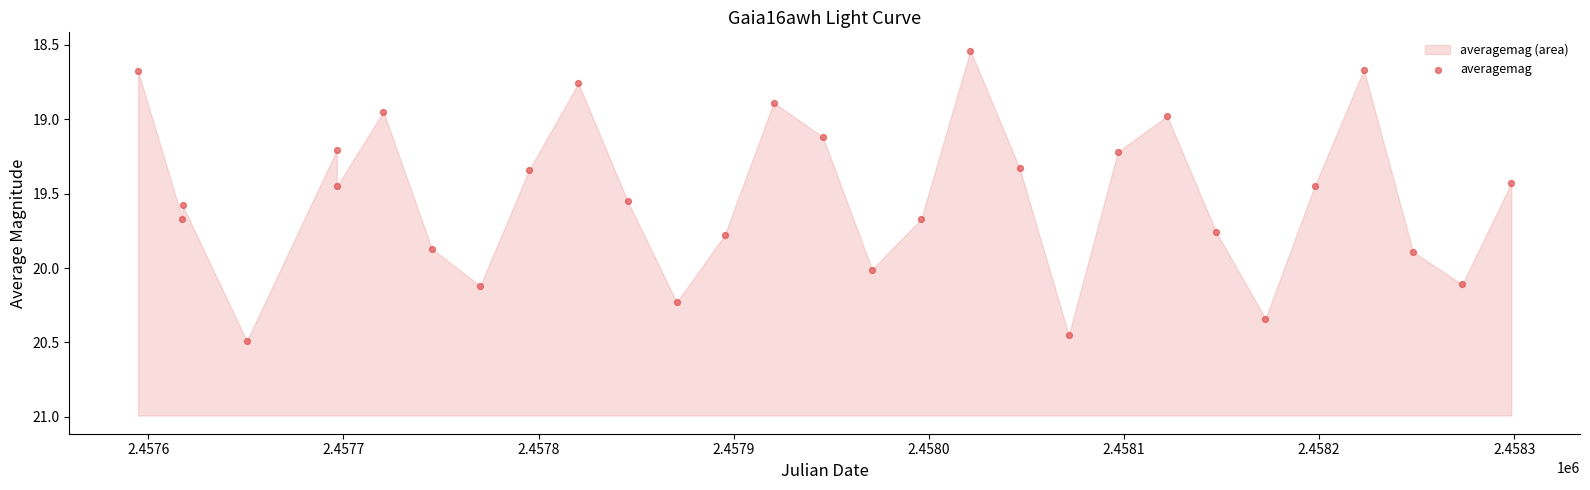

What is the range of X values (max minus min)?

703.7